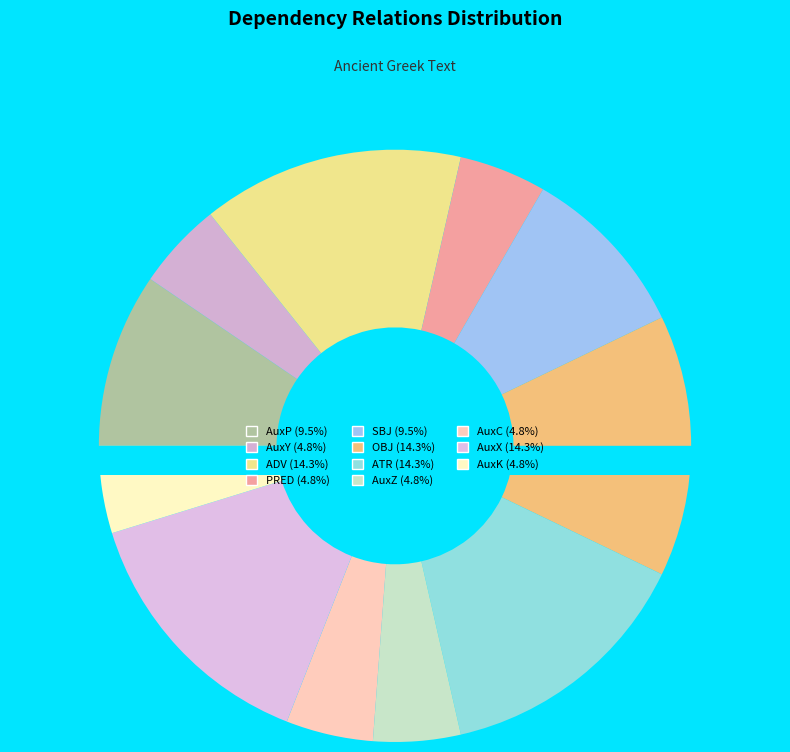

What is the change in value from AuxY to ATR?

+2